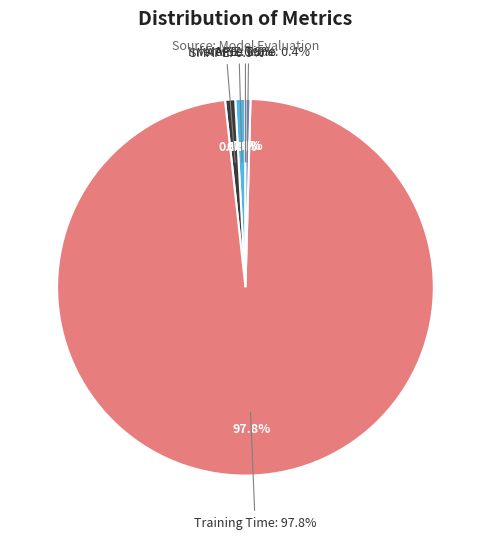

Count the number of slices in the pie.

5